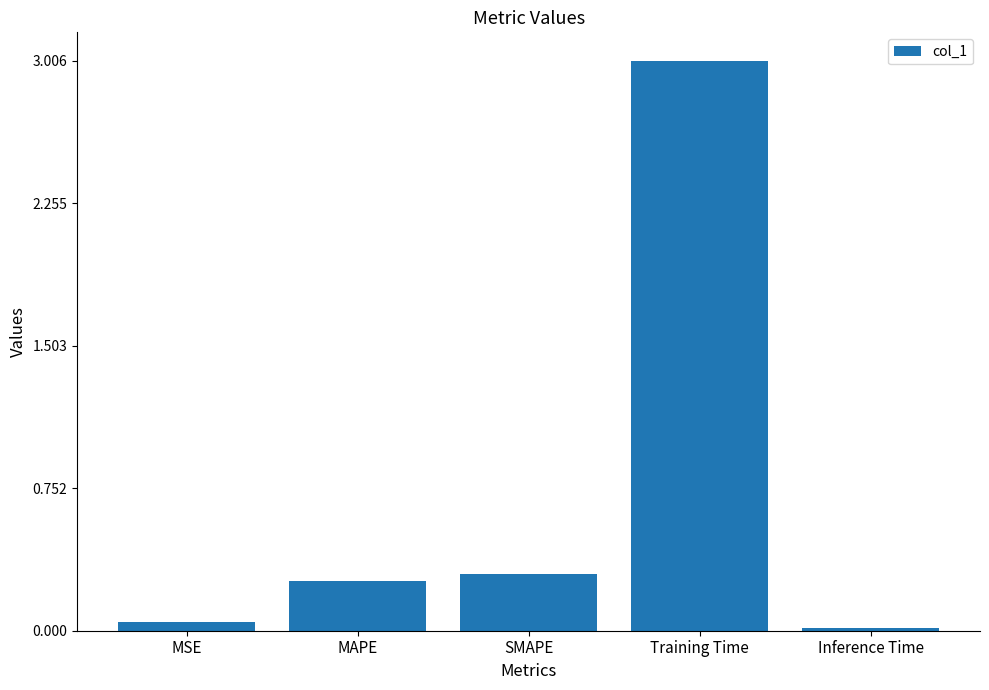

Which has a higher value, SMAPE or Inference Time?

SMAPE